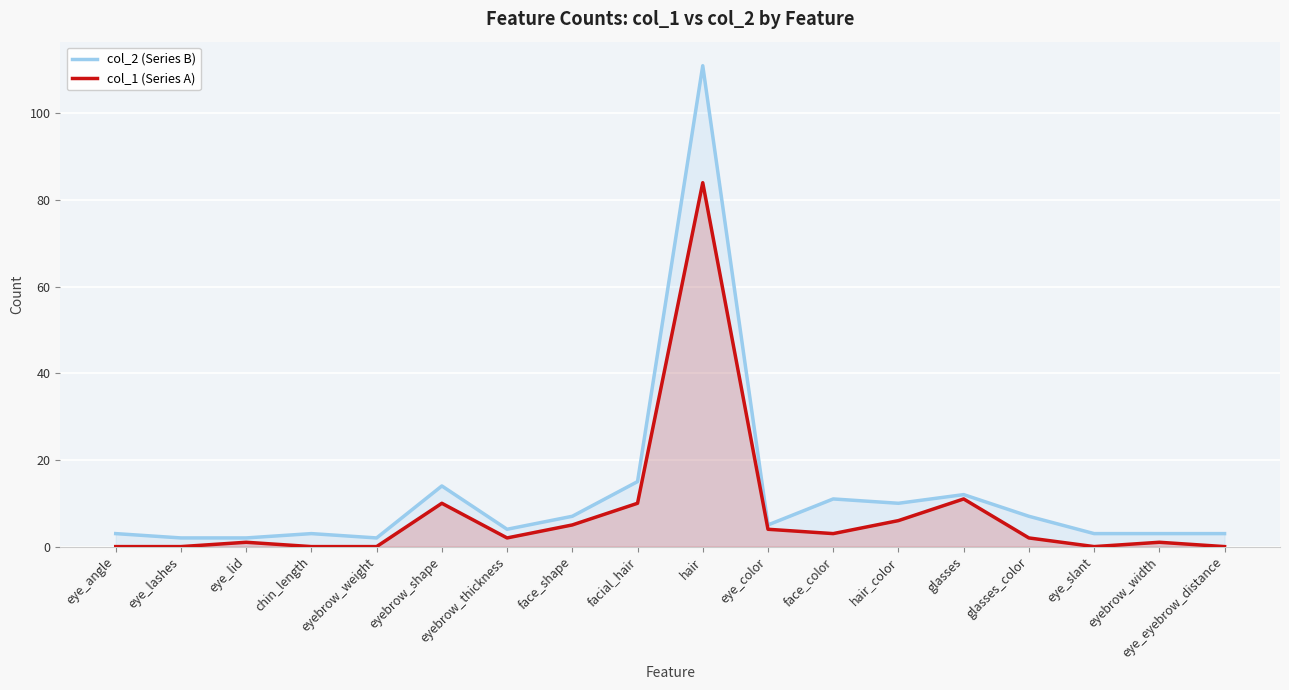

What is the spread (max minus min) of values at glasses_color?

5